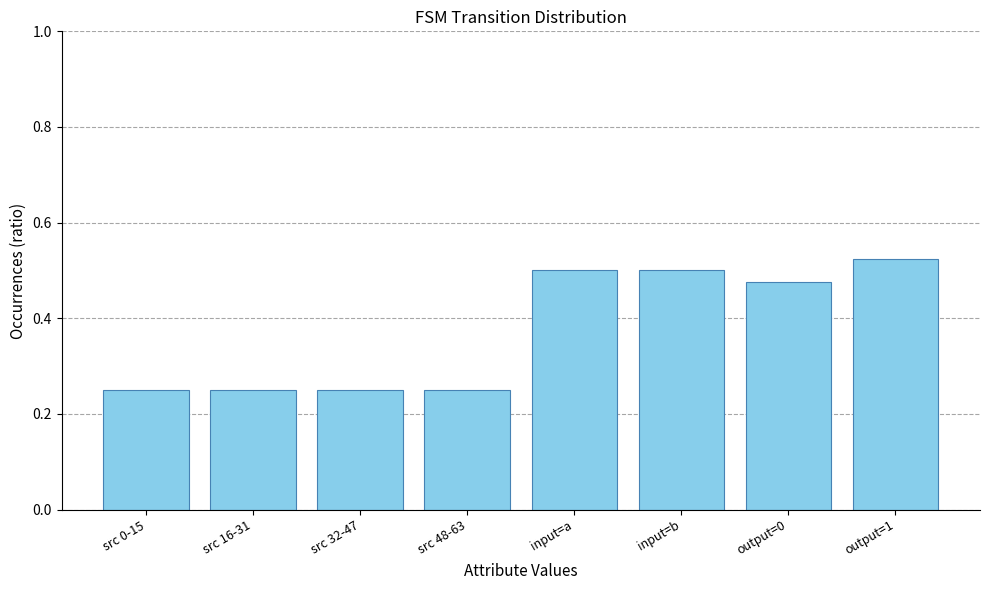

Which label corresponds to the largest value in the chart?

output=1